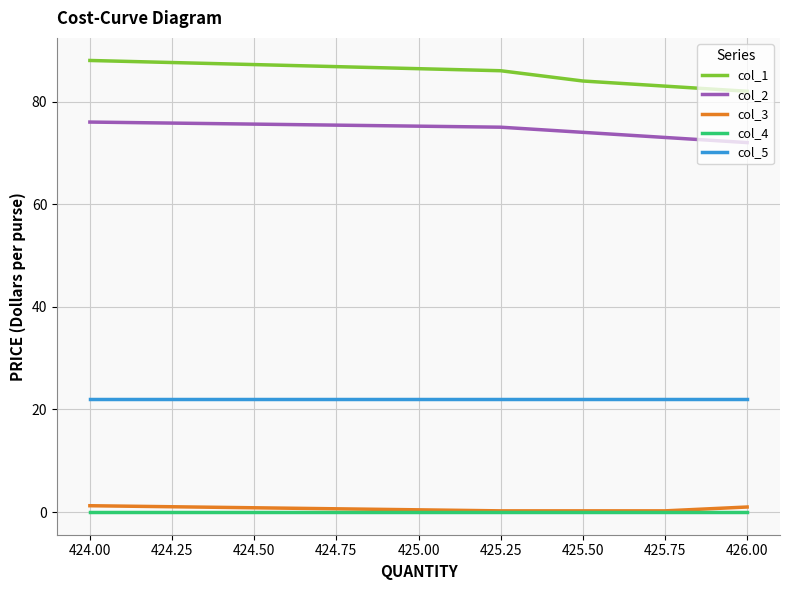

True or false: col_1 has more than 1 interior local peaks.

False